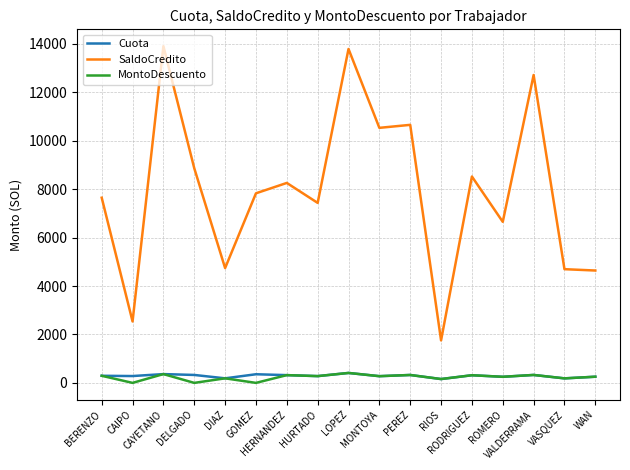

What is the difference between the MontoDescuento values at CAYETANO and WAN?

108.0